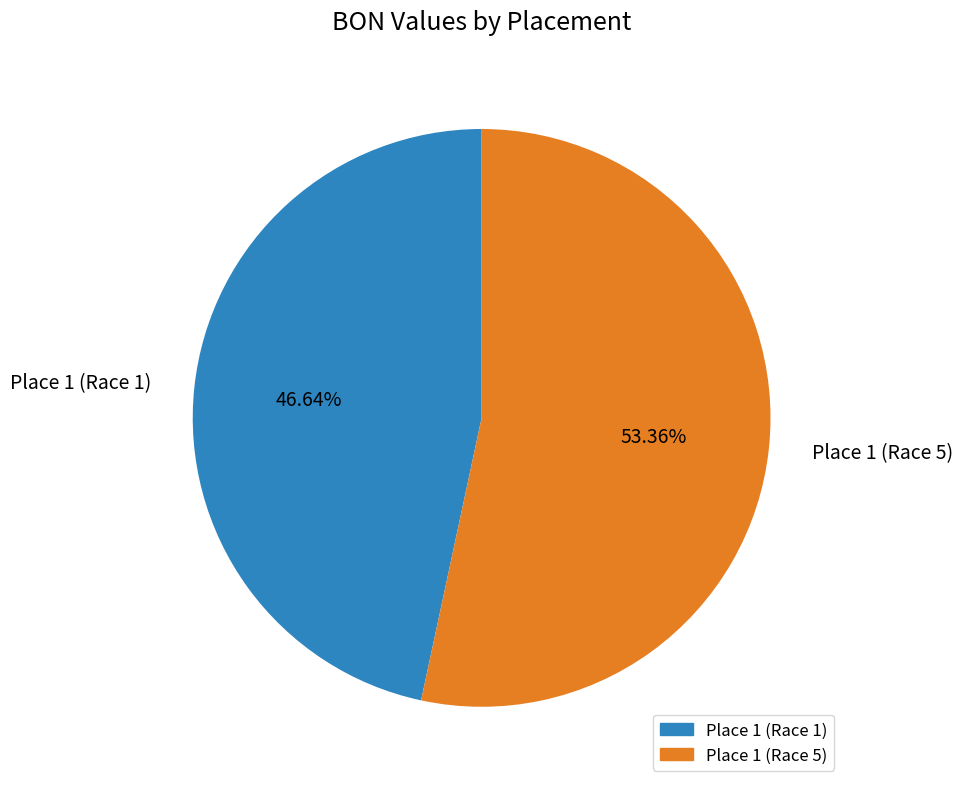

How many segments does this pie chart have?

2